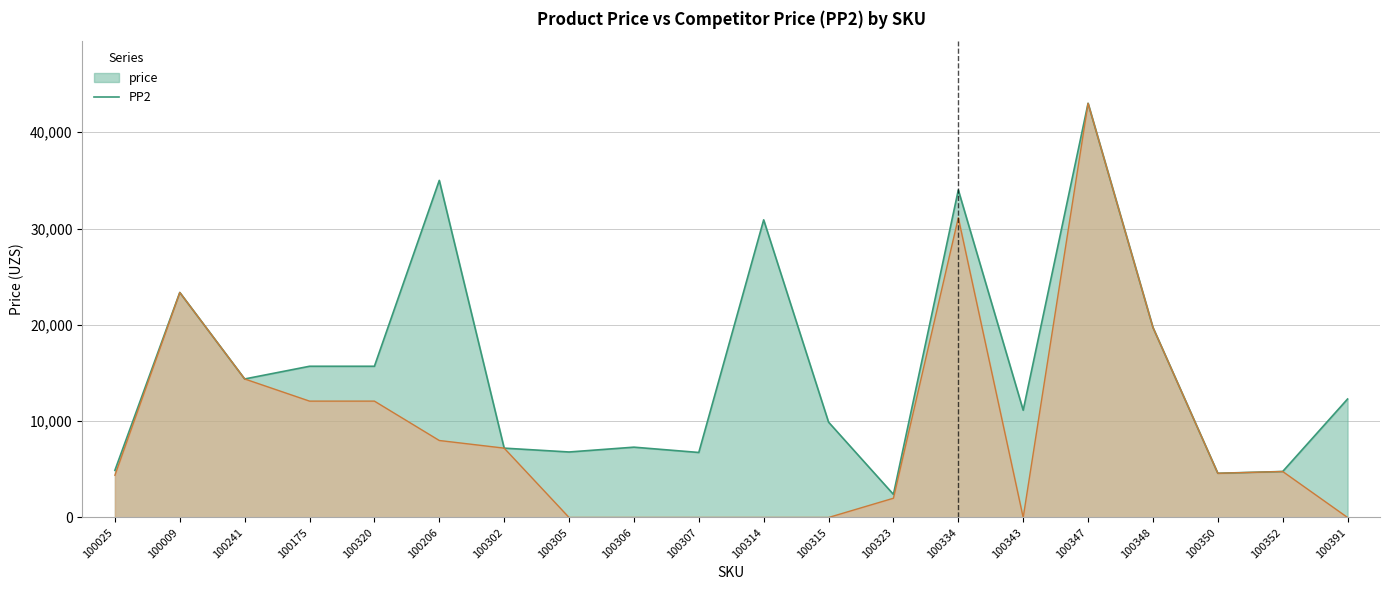

True or false: PP2 and price intersect in this chart.

False